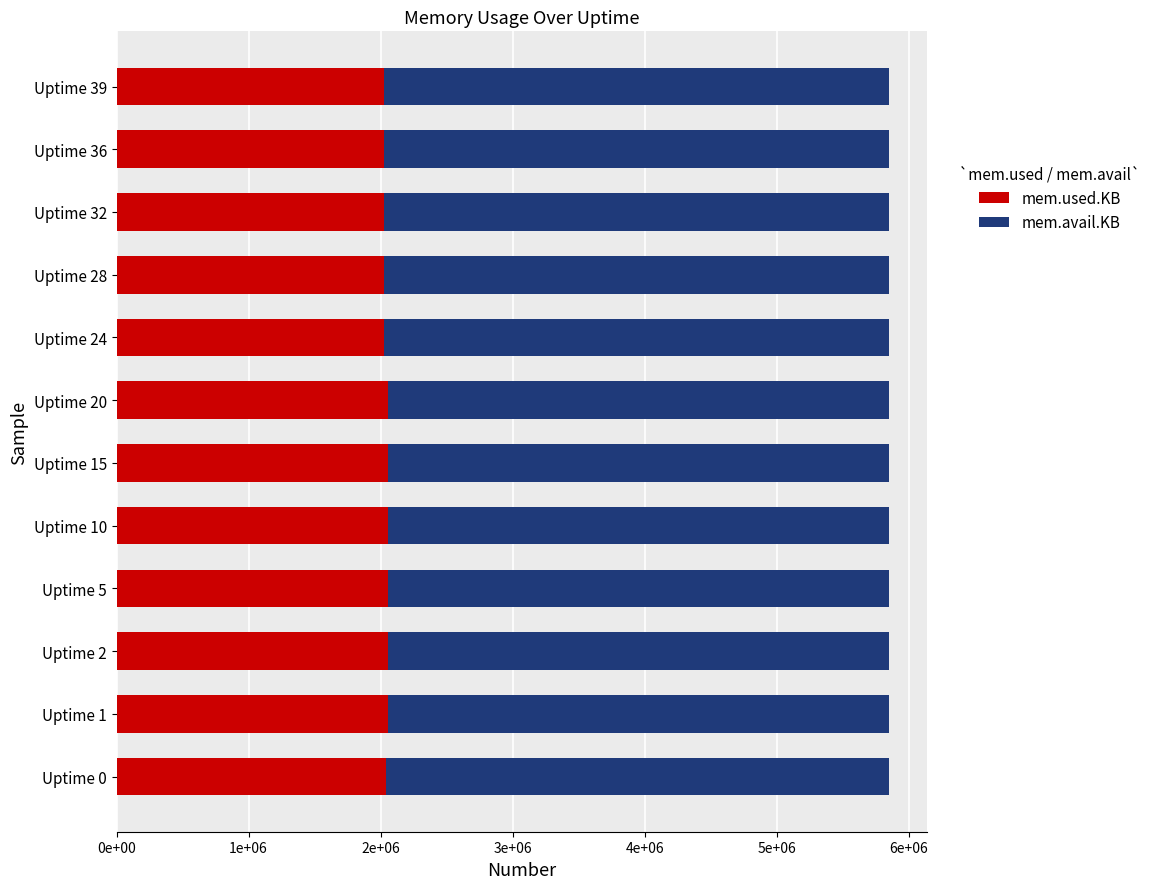

List the series in order of their overall mean, lowest first.

mem.used.KB, mem.avail.KB